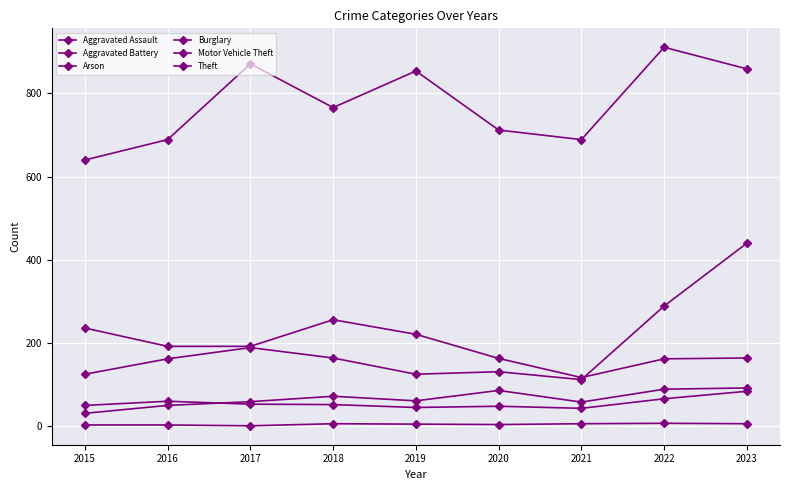

Is this an area chart (filled region under the line)?

No